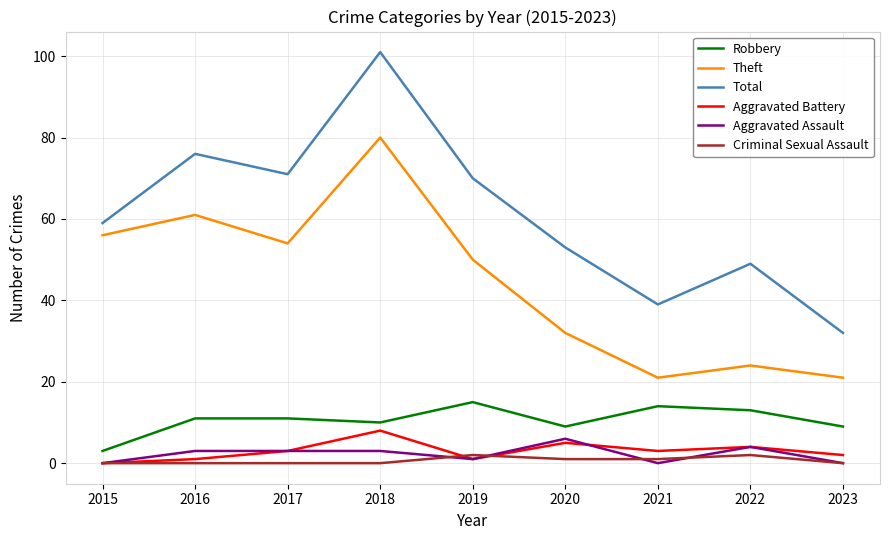

How many lines are shown in the chart?

6